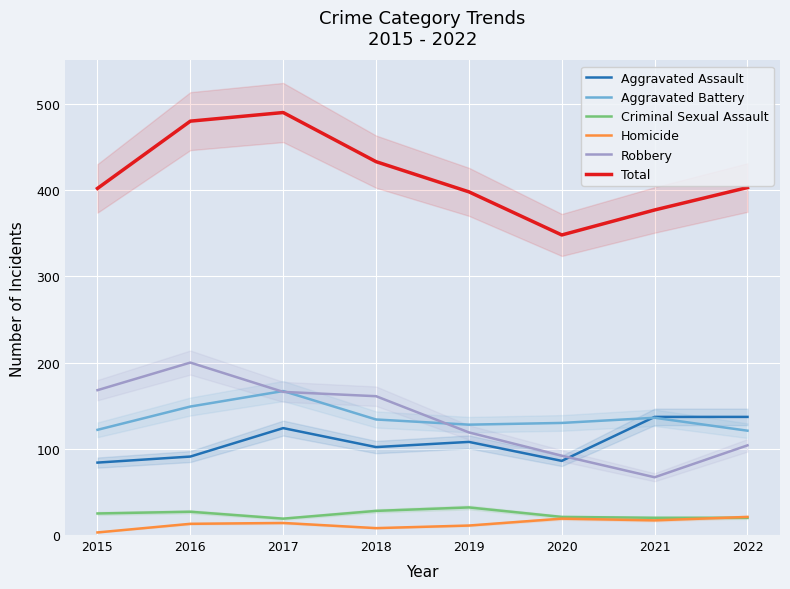

What is the minimum value shown in the chart?

3